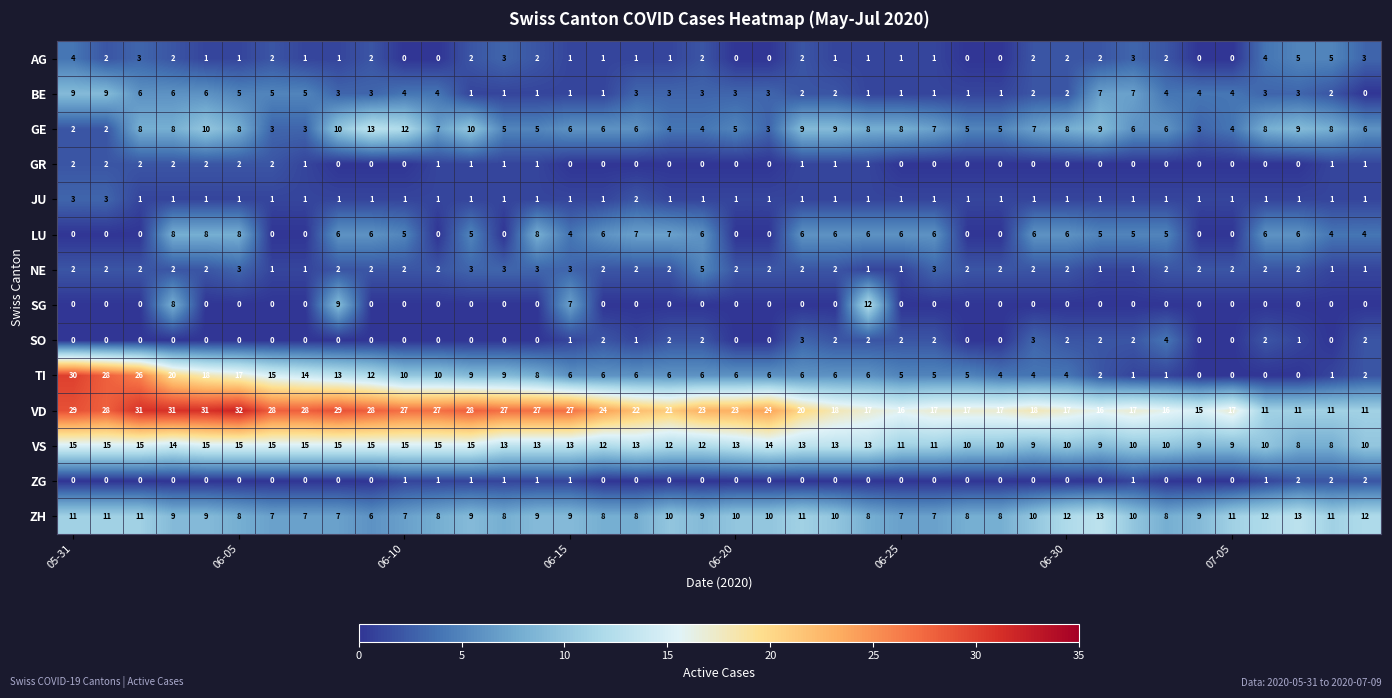

What is the difference between the maximum and minimum values in the VD series?

21